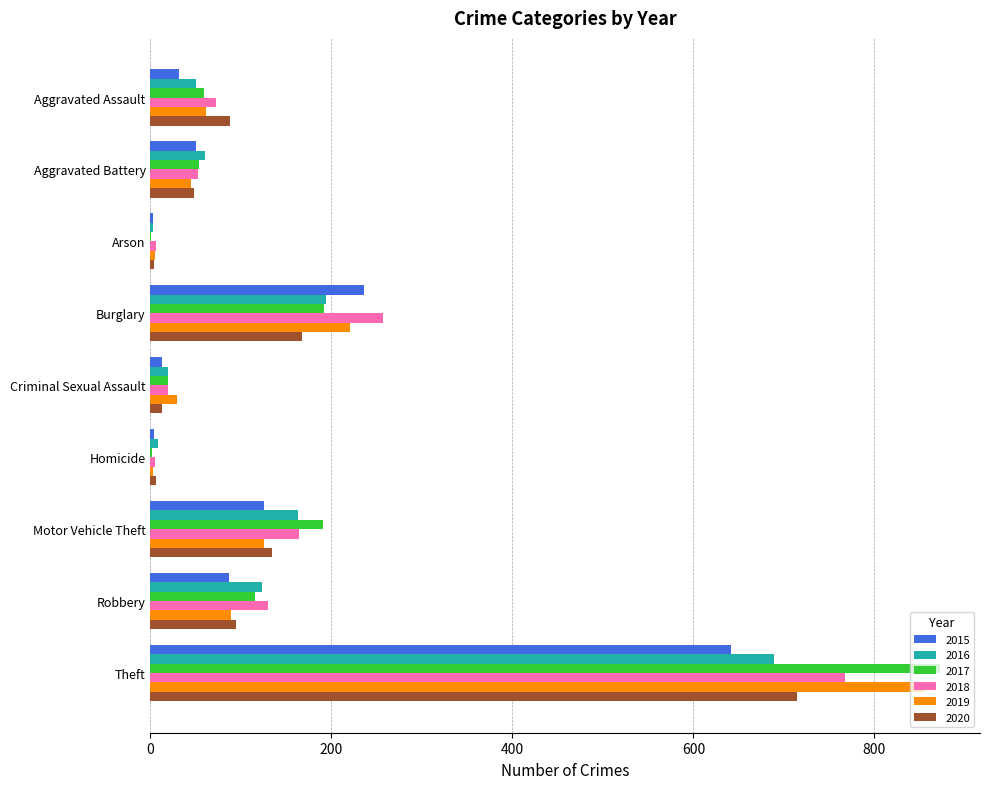

The value of 2016 at Robbery is 123. True or false?

True